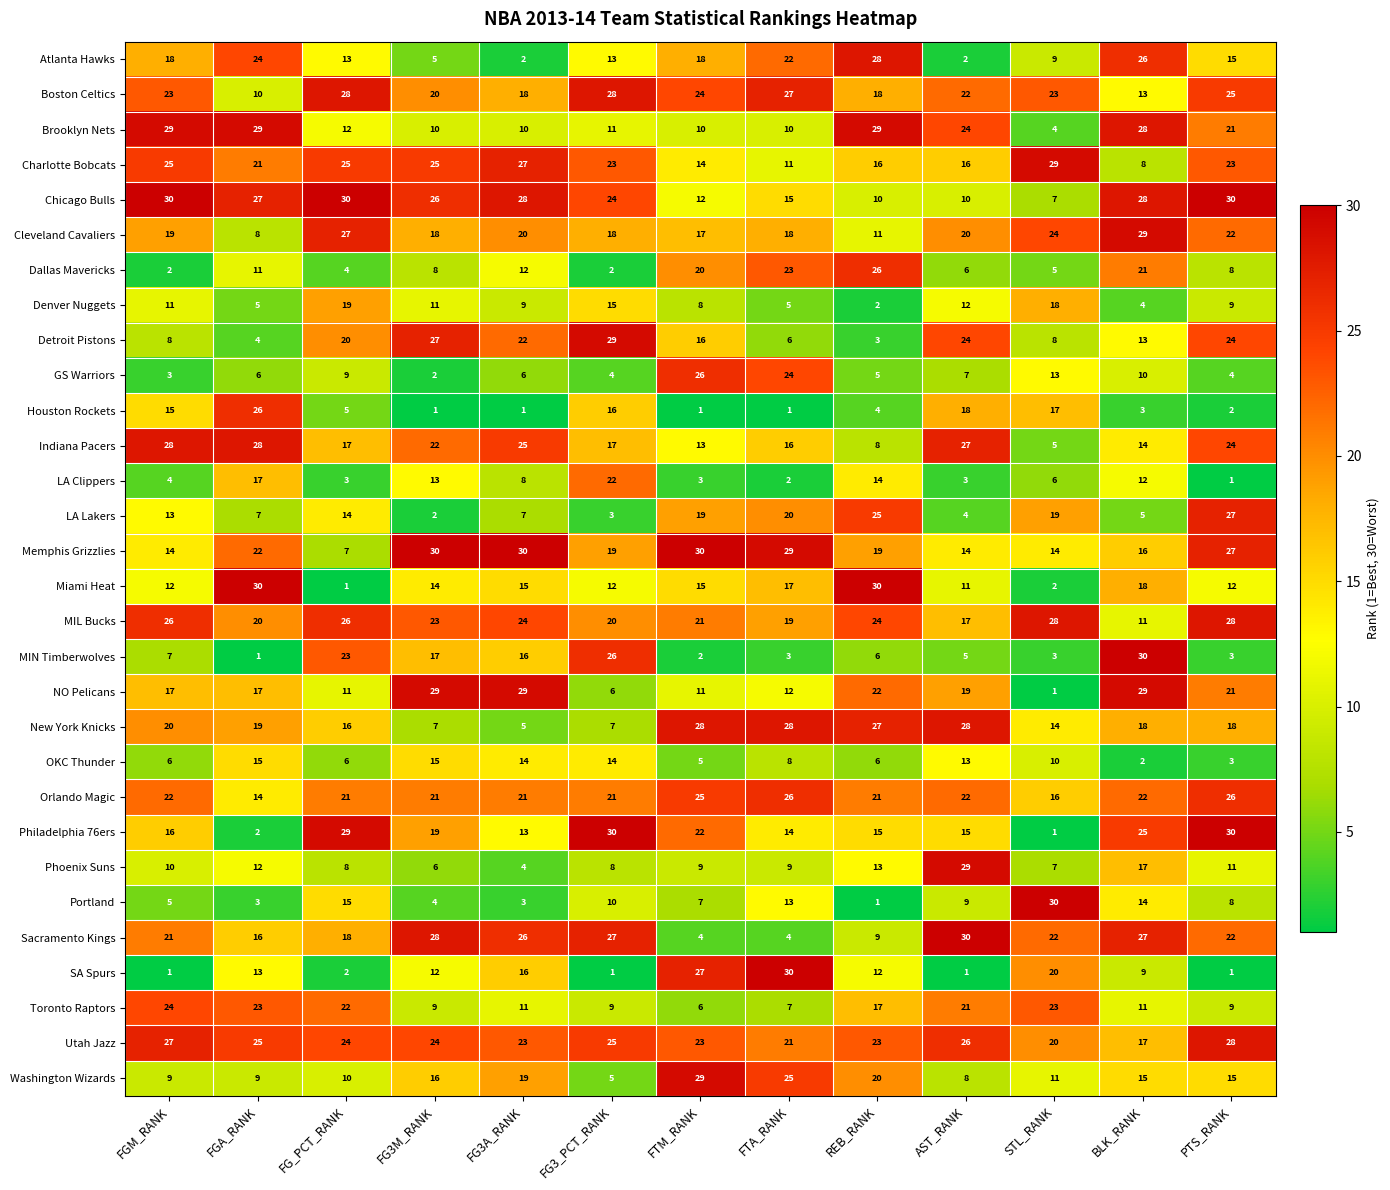

The Washington Wizards series shows 15 at PTS_RANK. True or false?

True